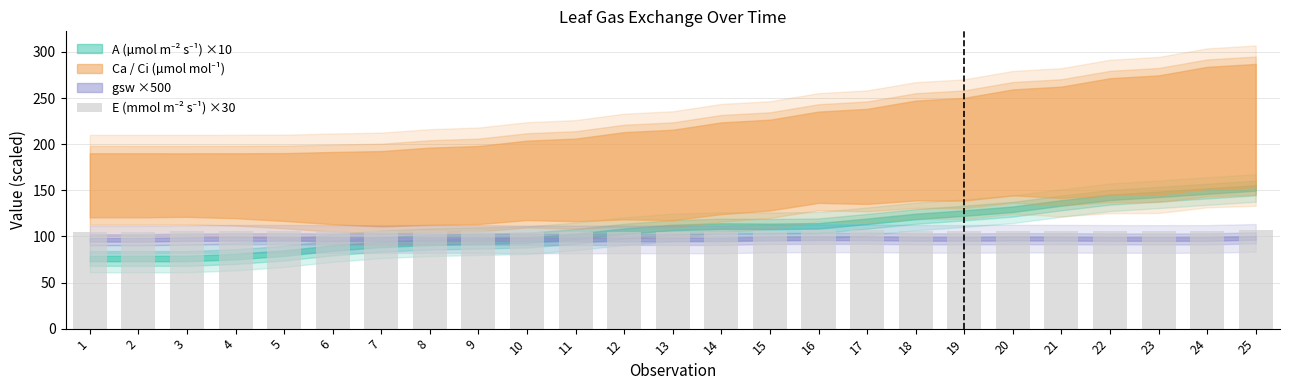

The value at 16 is 106.6. True or false?

True